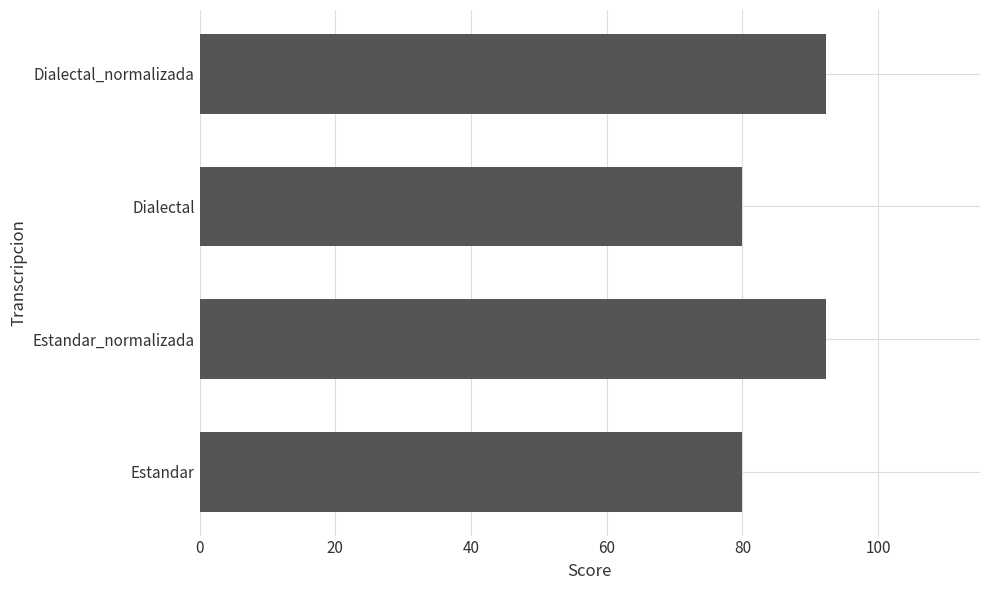

Is it true that the value at Estandar is 80.0?

True